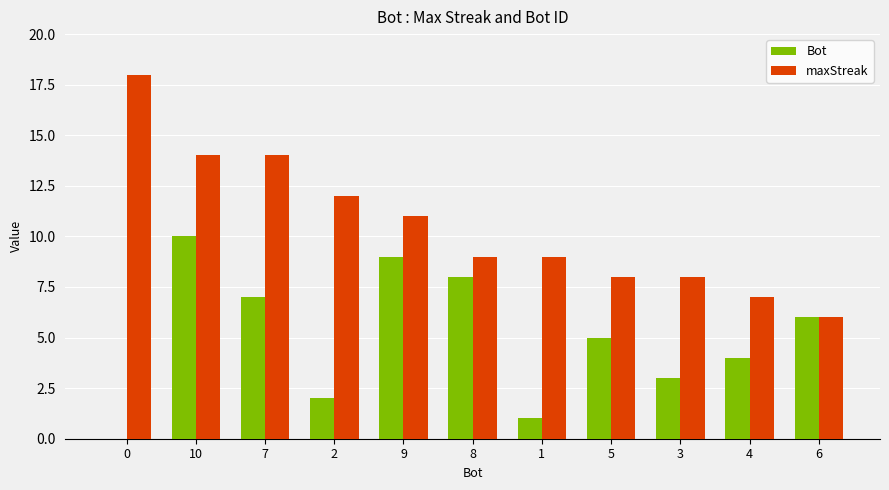

What is the average value of the Bot series?

5